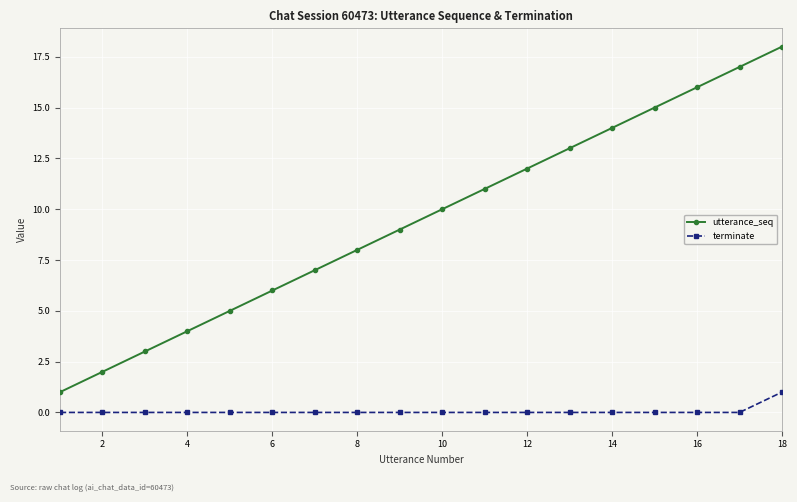

How many distinct data groups are displayed?

2